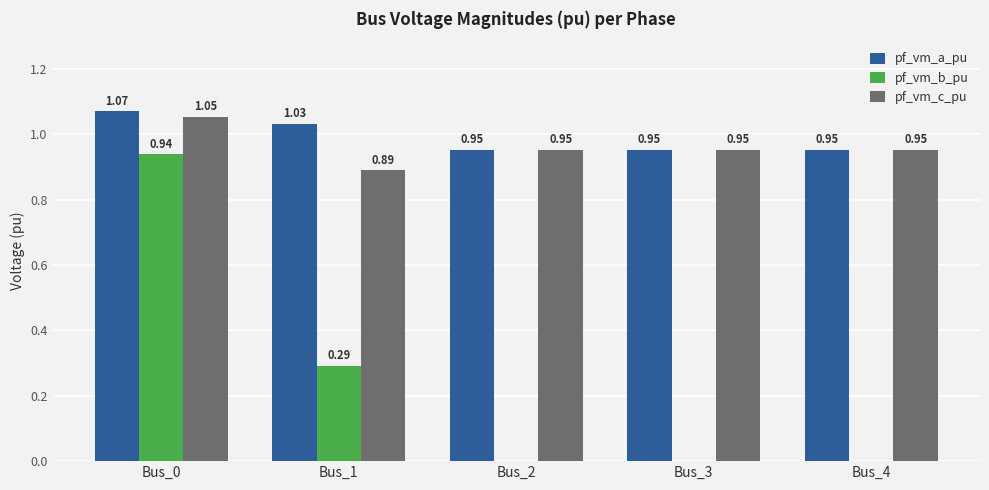

Between Bus_1 and Bus_3, which series saw the biggest shift?

pf_vm_b_pu